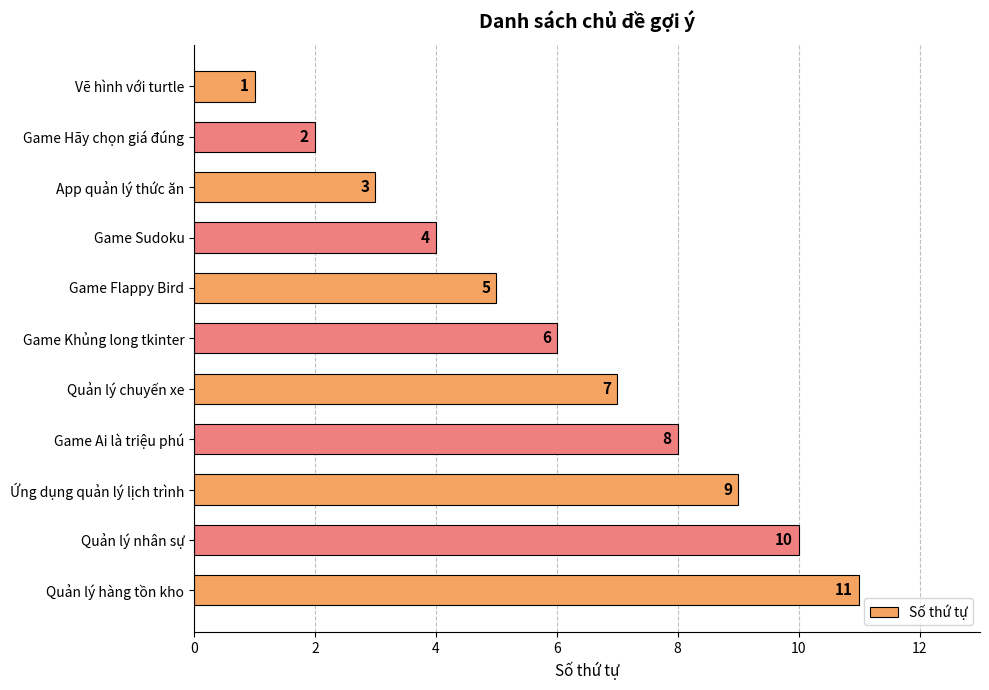

Is it true that the value at Ứng dụng quản lý lịch trình is 9?

True